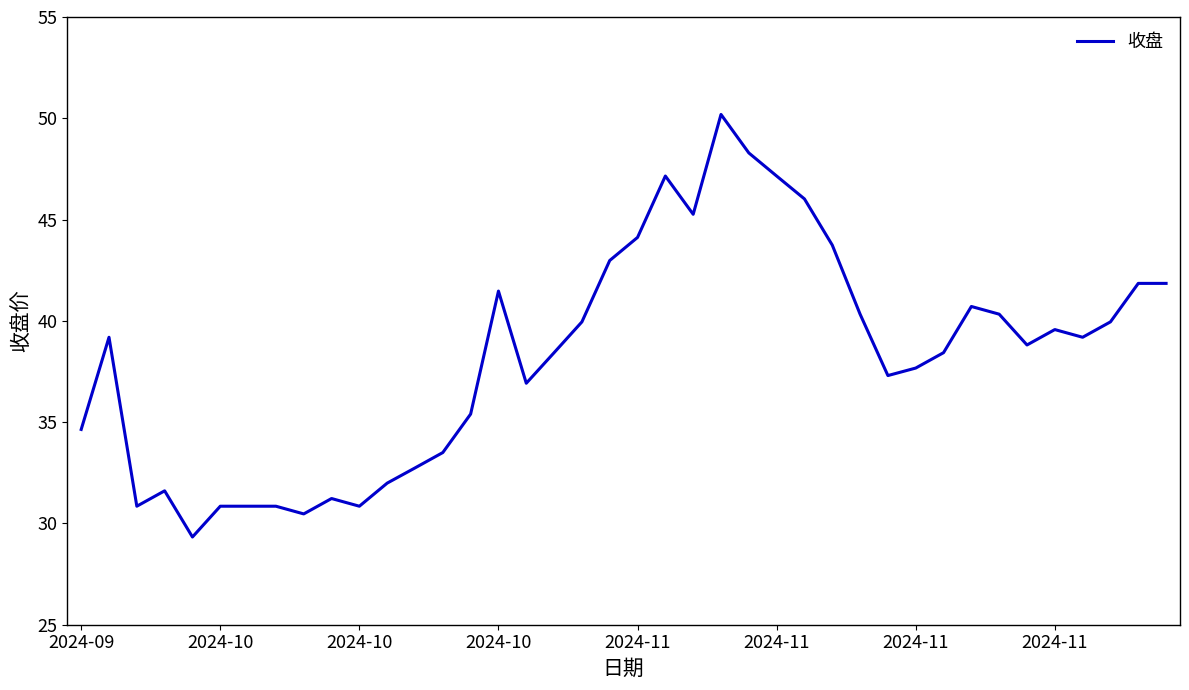

What is the maximum value shown in the chart?

50.2